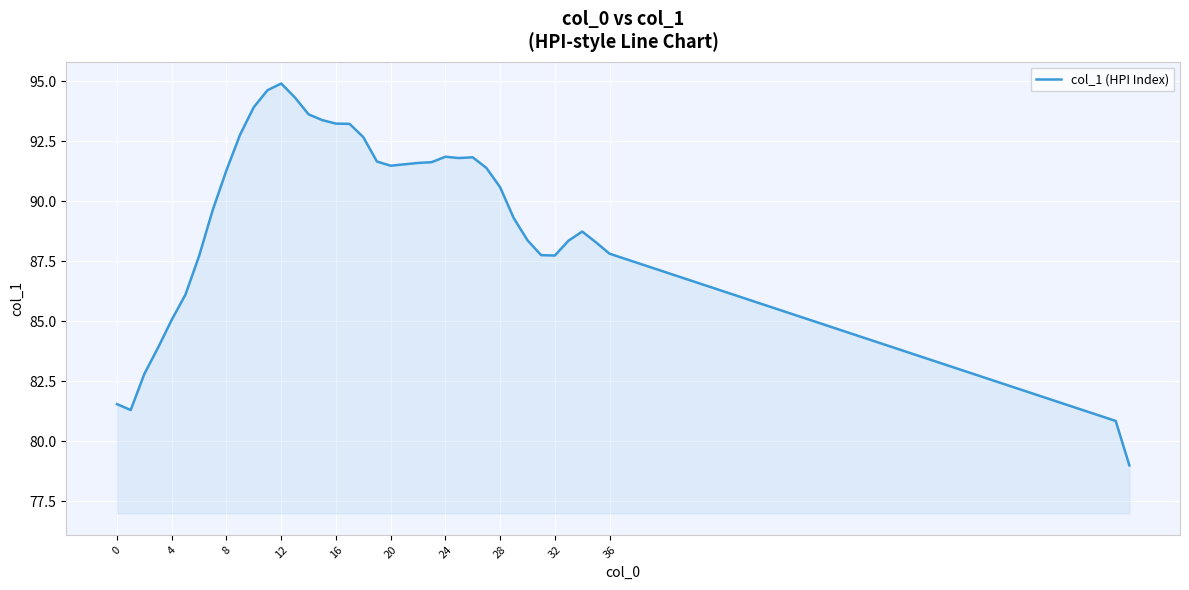

What is the difference between the maximum and minimum values?

15.9